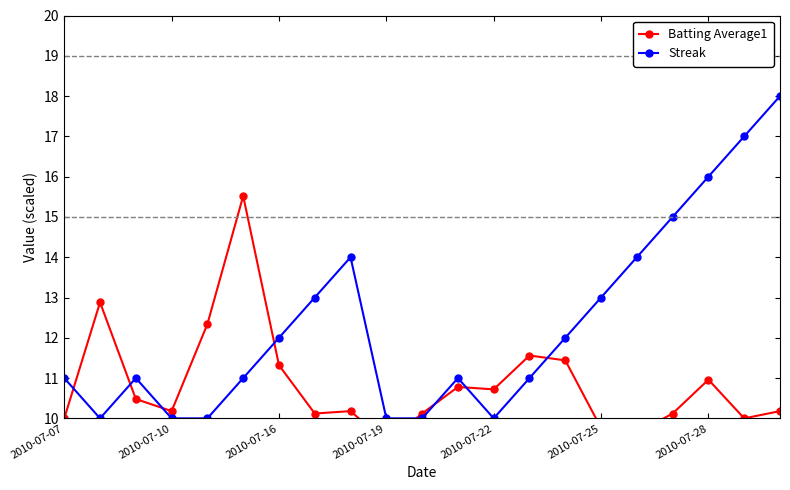

What is the maximum value for Streak?

18